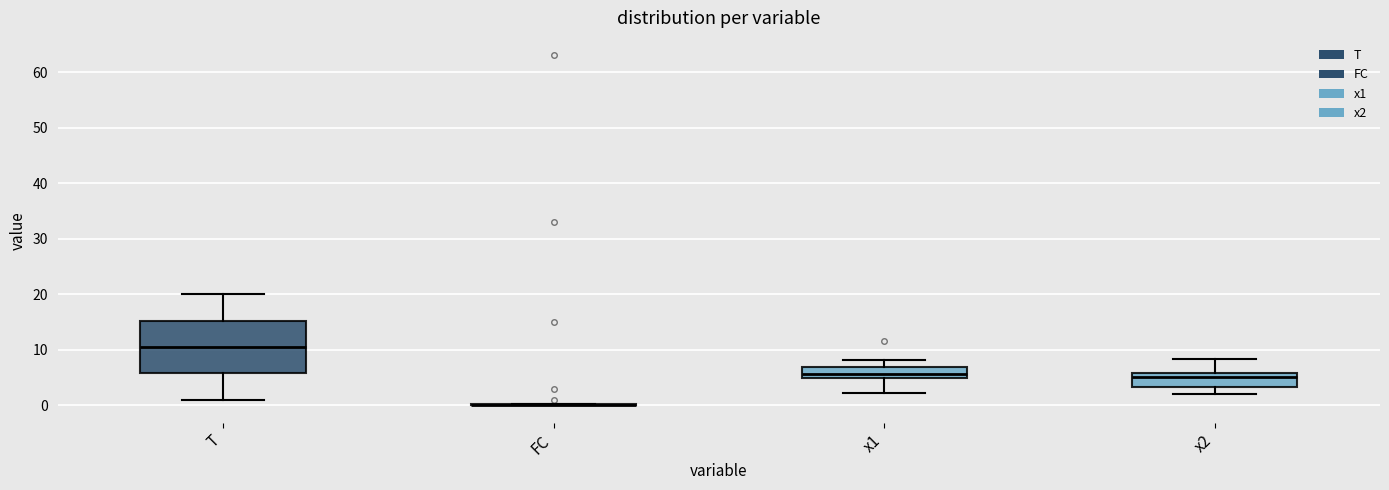

Which box is the tallest, from its lower edge to its upper edge?

T